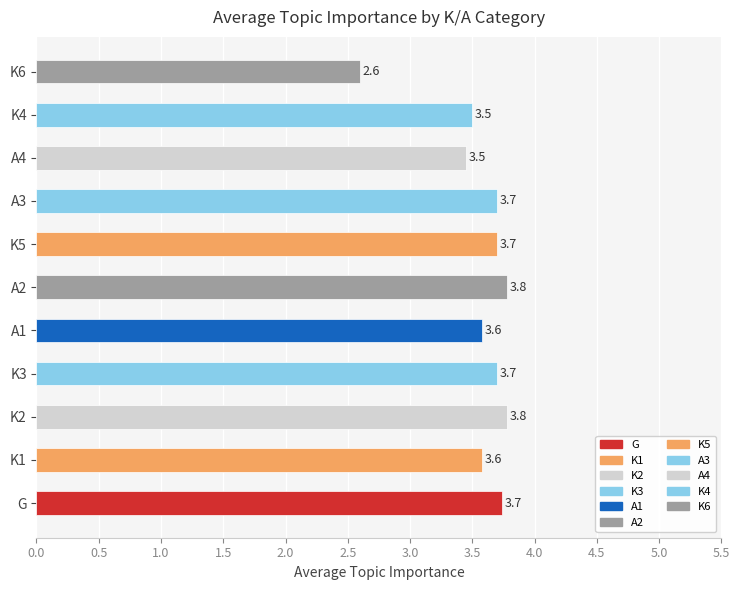

What is the difference between the second highest and minimum values?

1.2